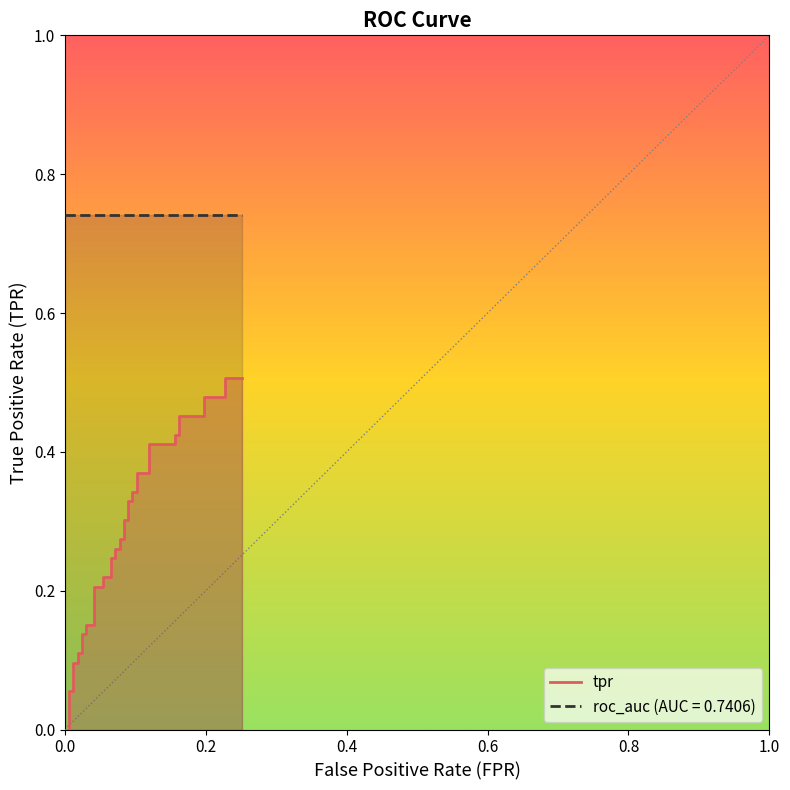

Reading left to right, extract all data points from this chart.

0.0	0.0	0.1	0.1	0.1	0.1	0.1	0.1	0.1	0.1	0.2	0.2	0.2	0.2	0.2	0.2	0.2	0.2	0.3	0.3	0.3	0.3	0.3	0.3	0.3	0.3	0.3	0.3	0.4	0.4	0.4	0.4	0.4	0.4	0.5	0.5	0.5	0.5	0.5	0.5